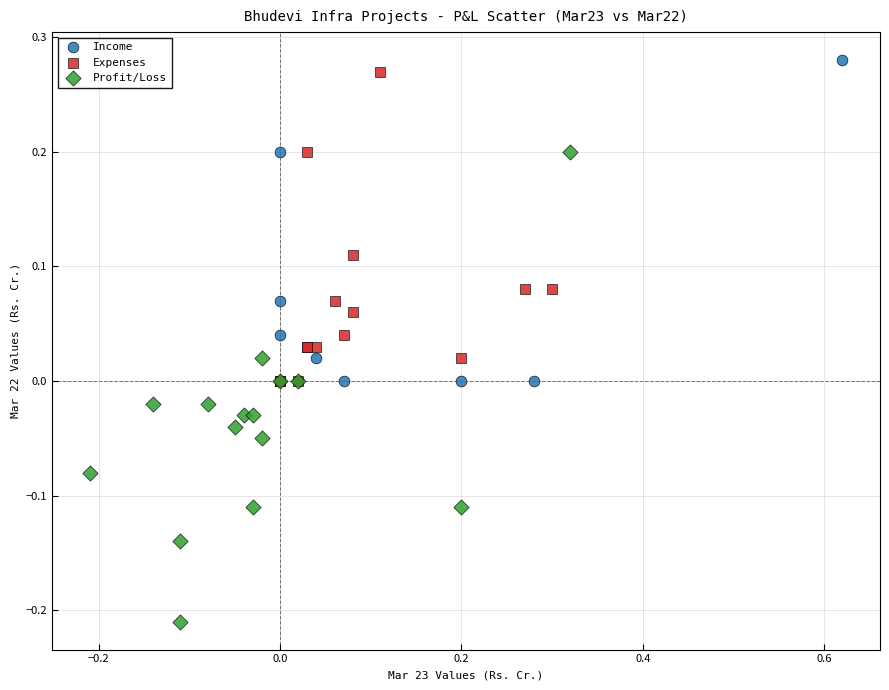

Which series contains the lowest Y value?

Profit/Loss